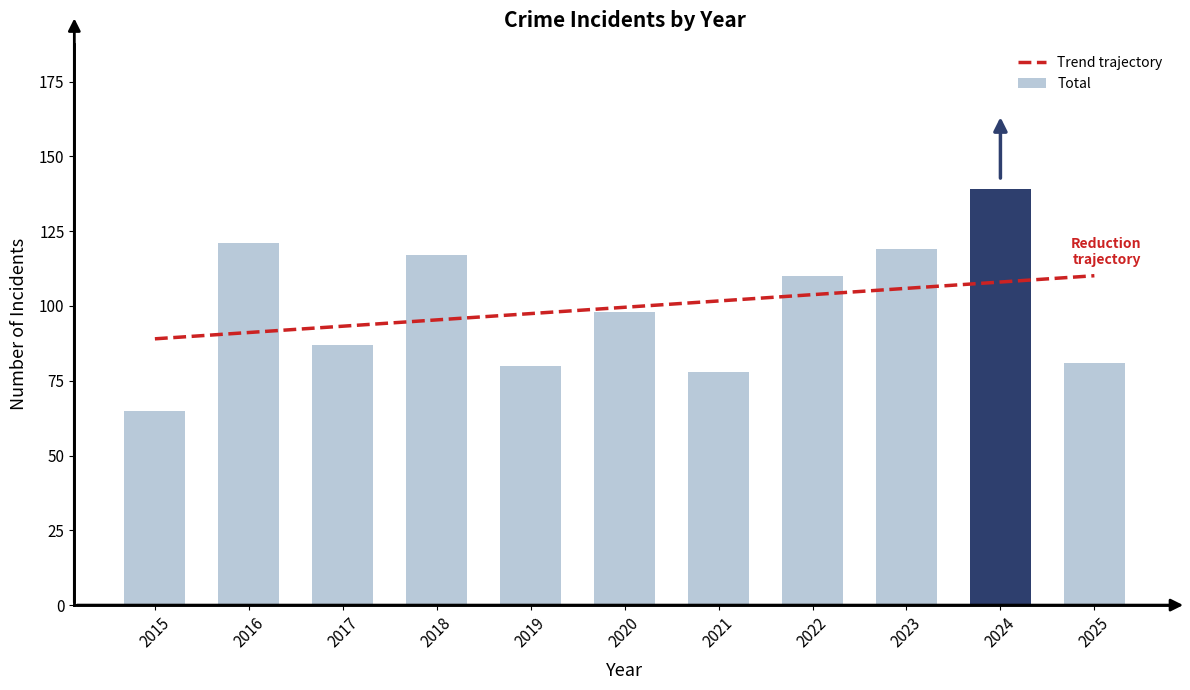

What is the minimum value for Total?

65